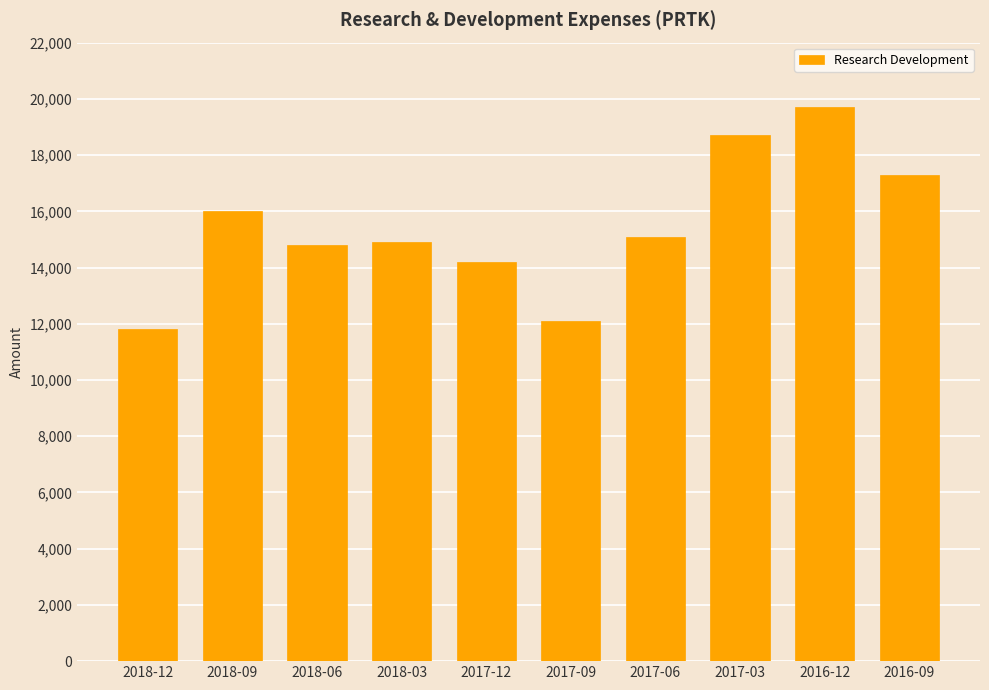

What is the greatest value displayed?

19700